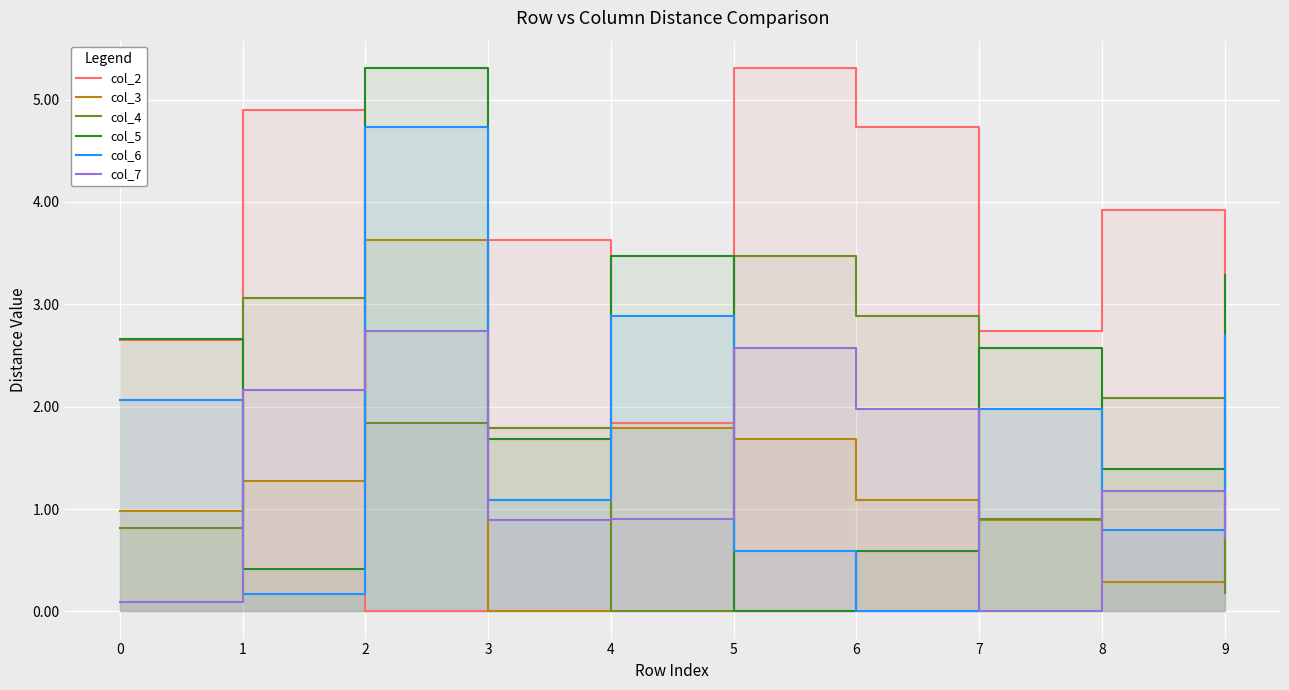

The value of col_7 at 6 is 2.0. True or false?

True